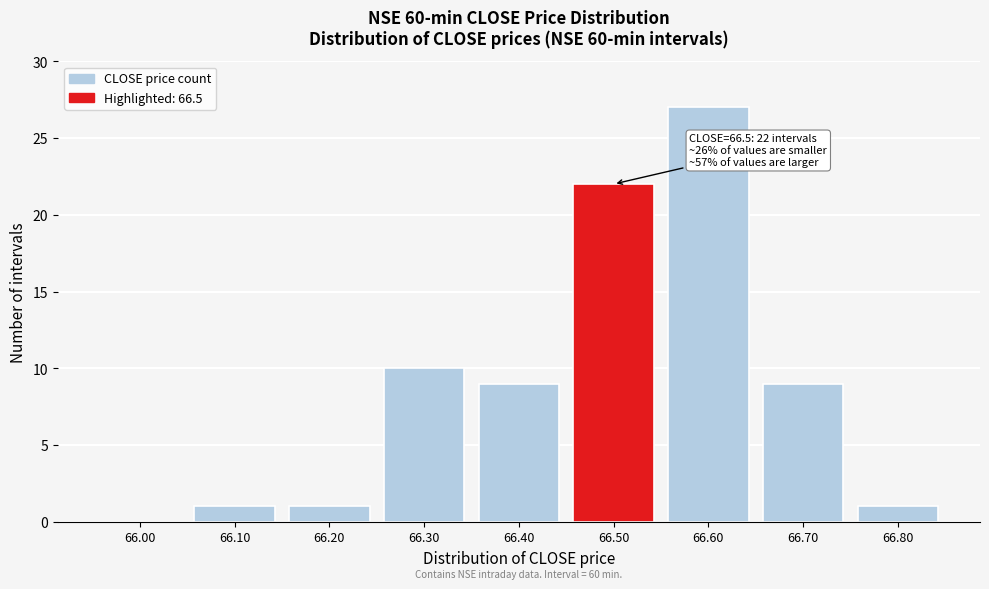

Reading left to right, what are all the values shown in this chart?

66.00=0	66.10=1	66.20=1	66.30=10	66.40=9	66.50=22	66.60=27	66.70=9	66.80=1